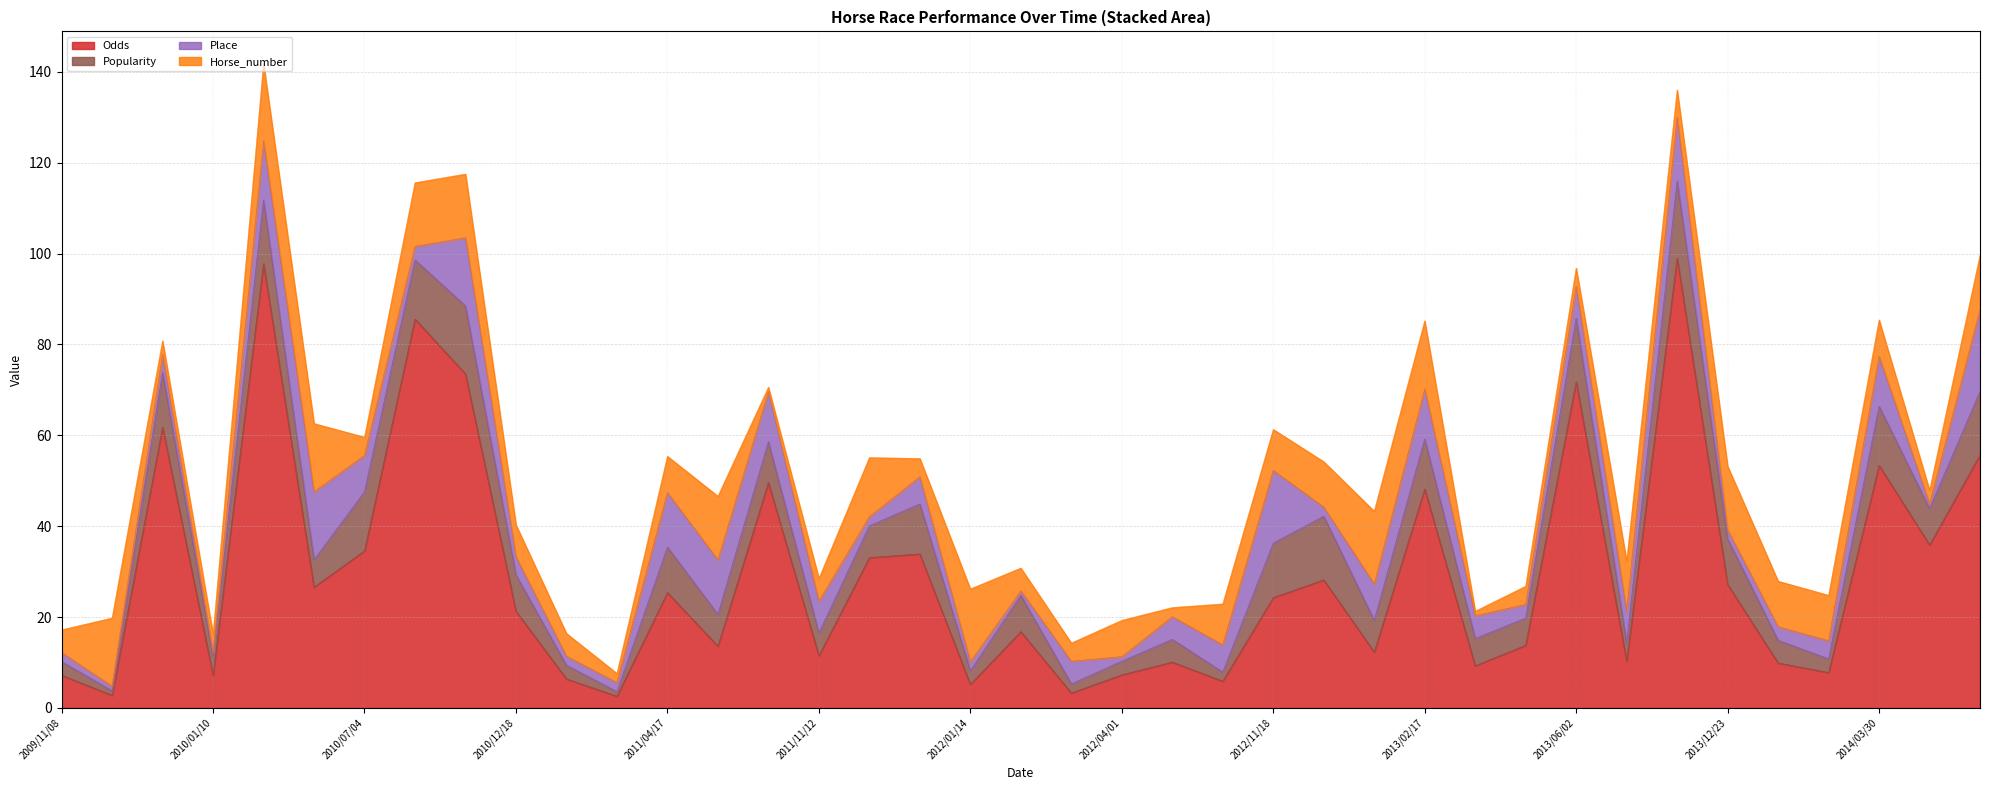

How many data points in Odds are above 21?

20